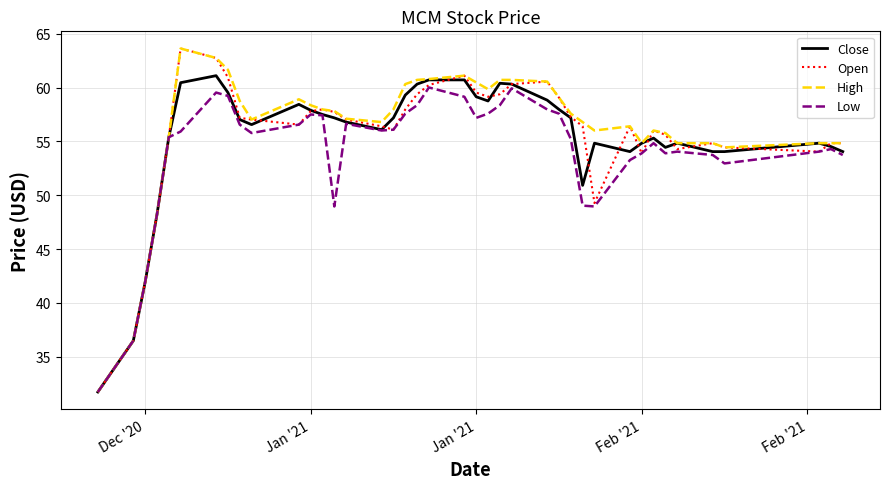

How many lines are shown in the chart?

4